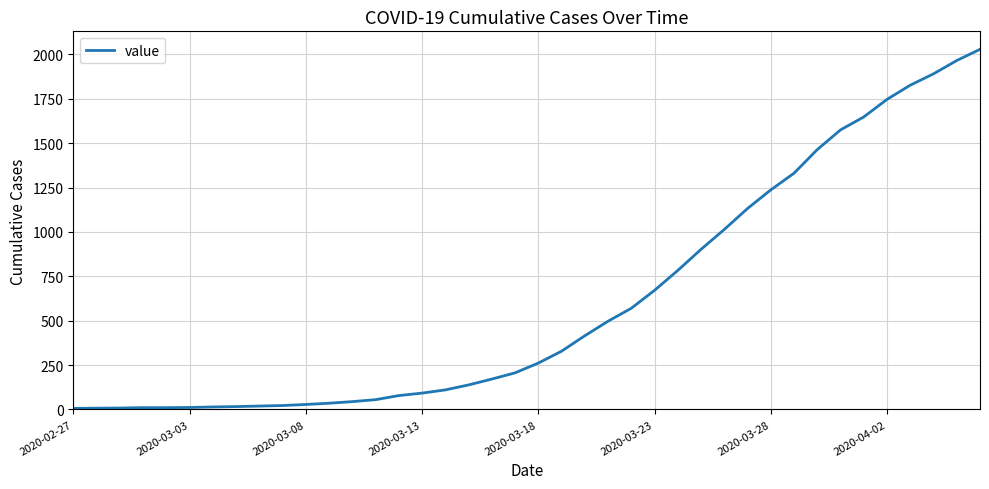

What is the maximum value shown in the chart?

2029